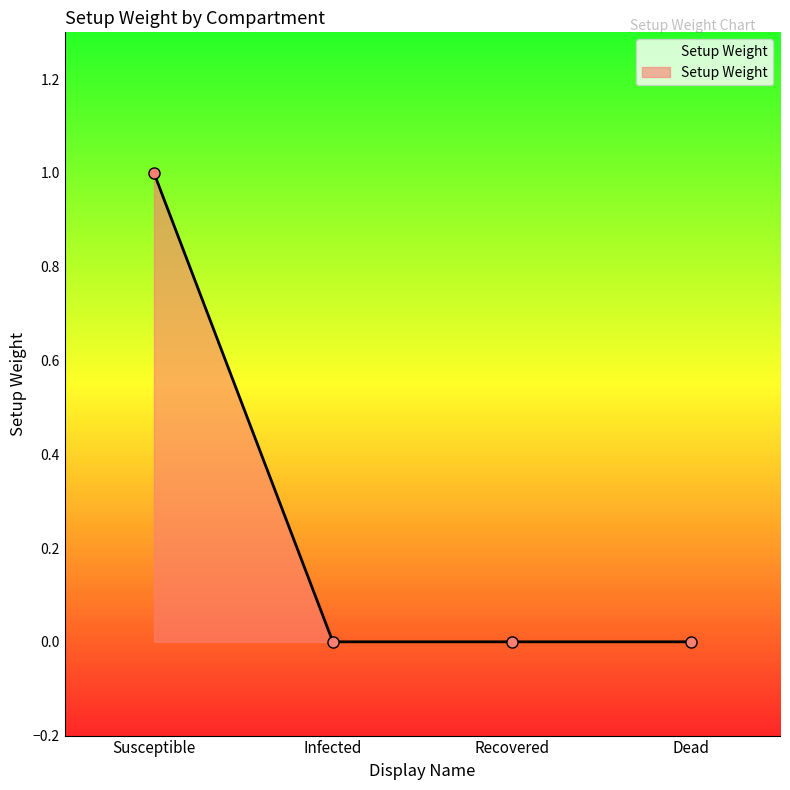

Reading right to left, list all the values displayed in this chart.

0	0	0	1